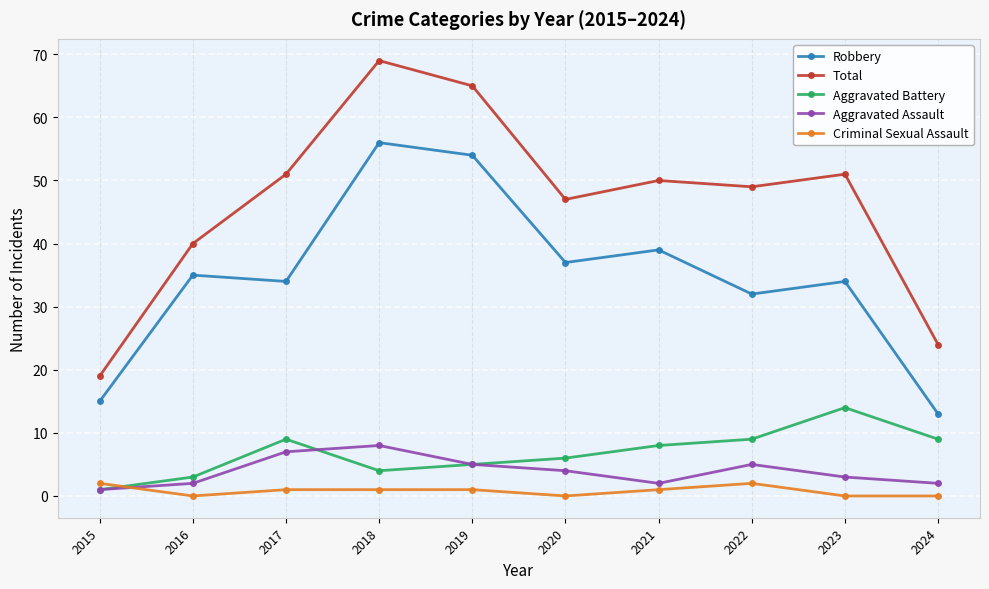

What is the difference between the highest and lowest values at 2015?

18